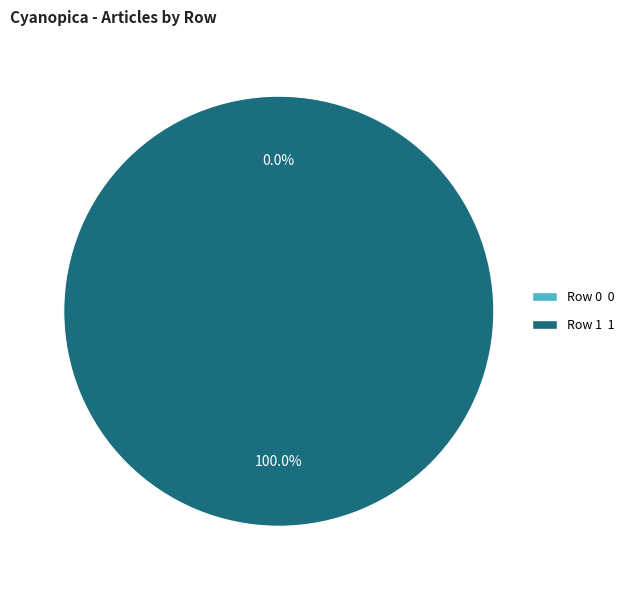

Count the number of slices in the pie.

2